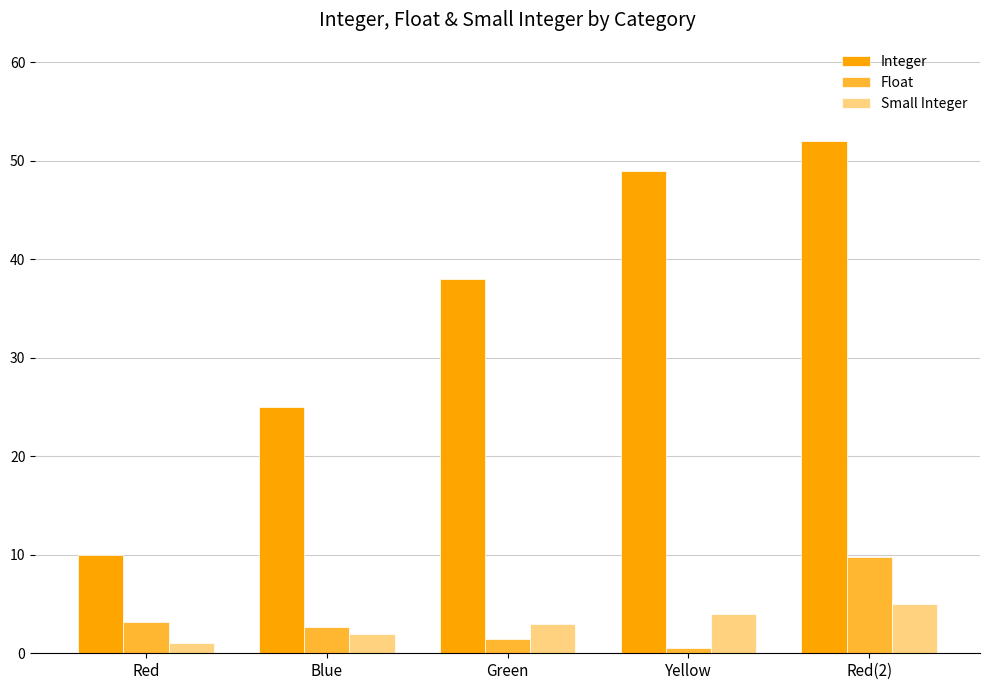

Reading left to right, transcribe all the data shown in this chart.

Integer: Red=10.0	Blue=25.0	Green=38.0	Yellow=49.0	Red(2)=52.0
Float: Red=3.1	Blue=2.7	Green=1.4	Yellow=0.6	Red(2)=9.8
Small Integer: Red=1.0	Blue=2.0	Green=3.0	Yellow=4.0	Red(2)=5.0